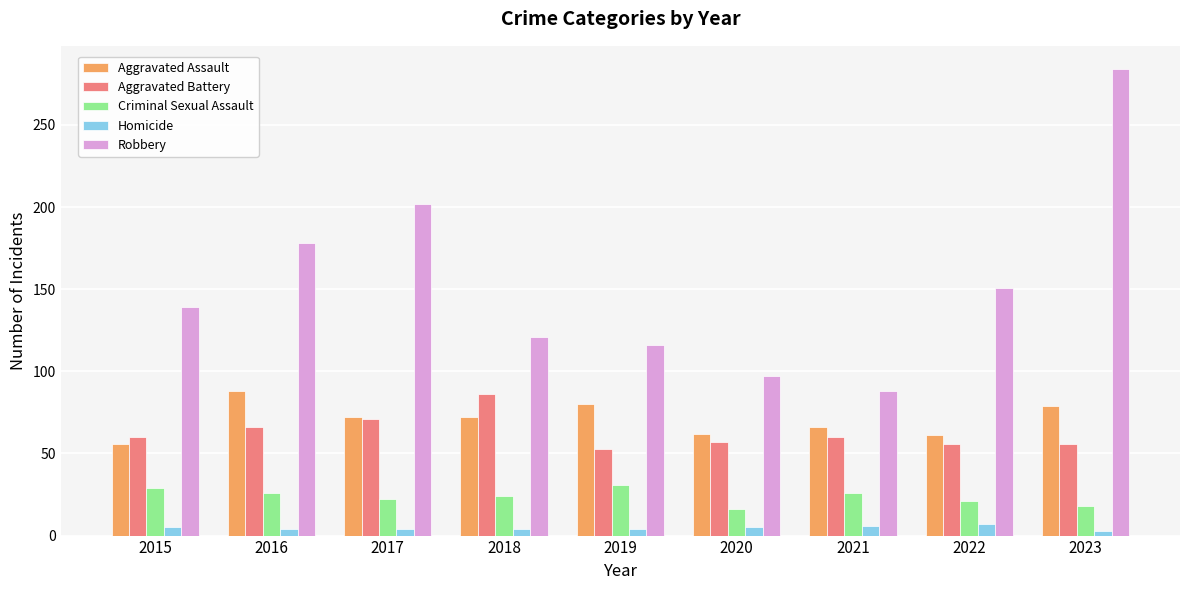

At which category does the chart reach its peak across all series?

2023